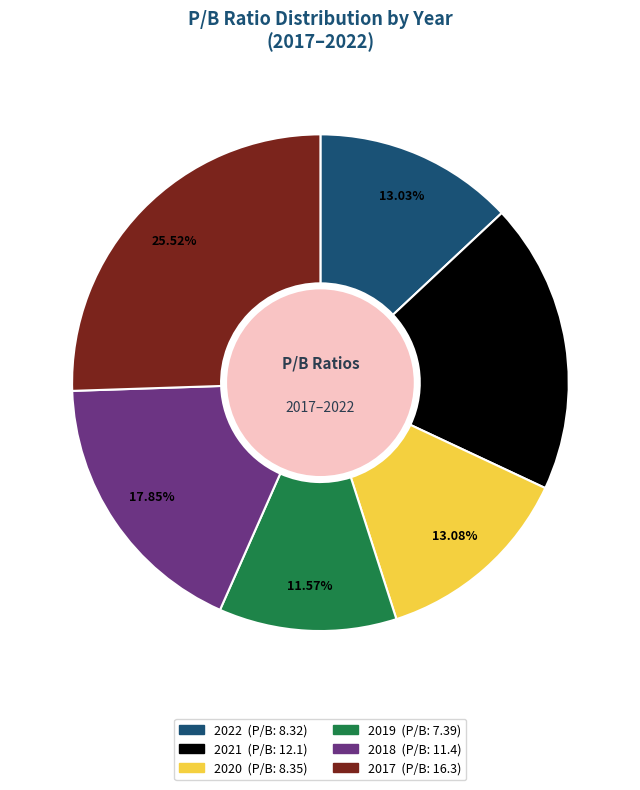

Is there a majority slice in this chart?

No